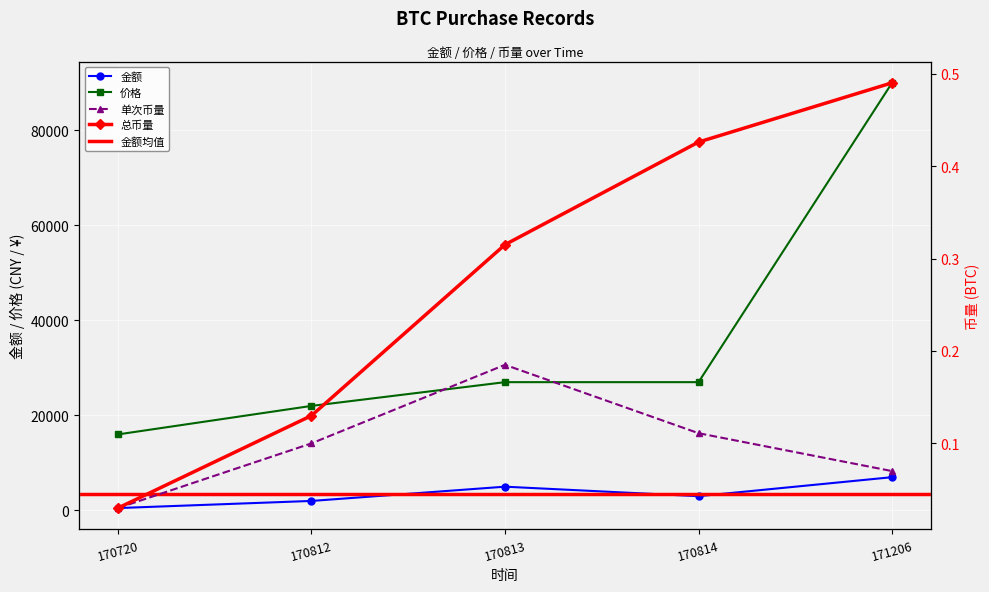

Rank the series by their maximum value, from highest to lowest.

价格, 金额, 总币量, 单次币量